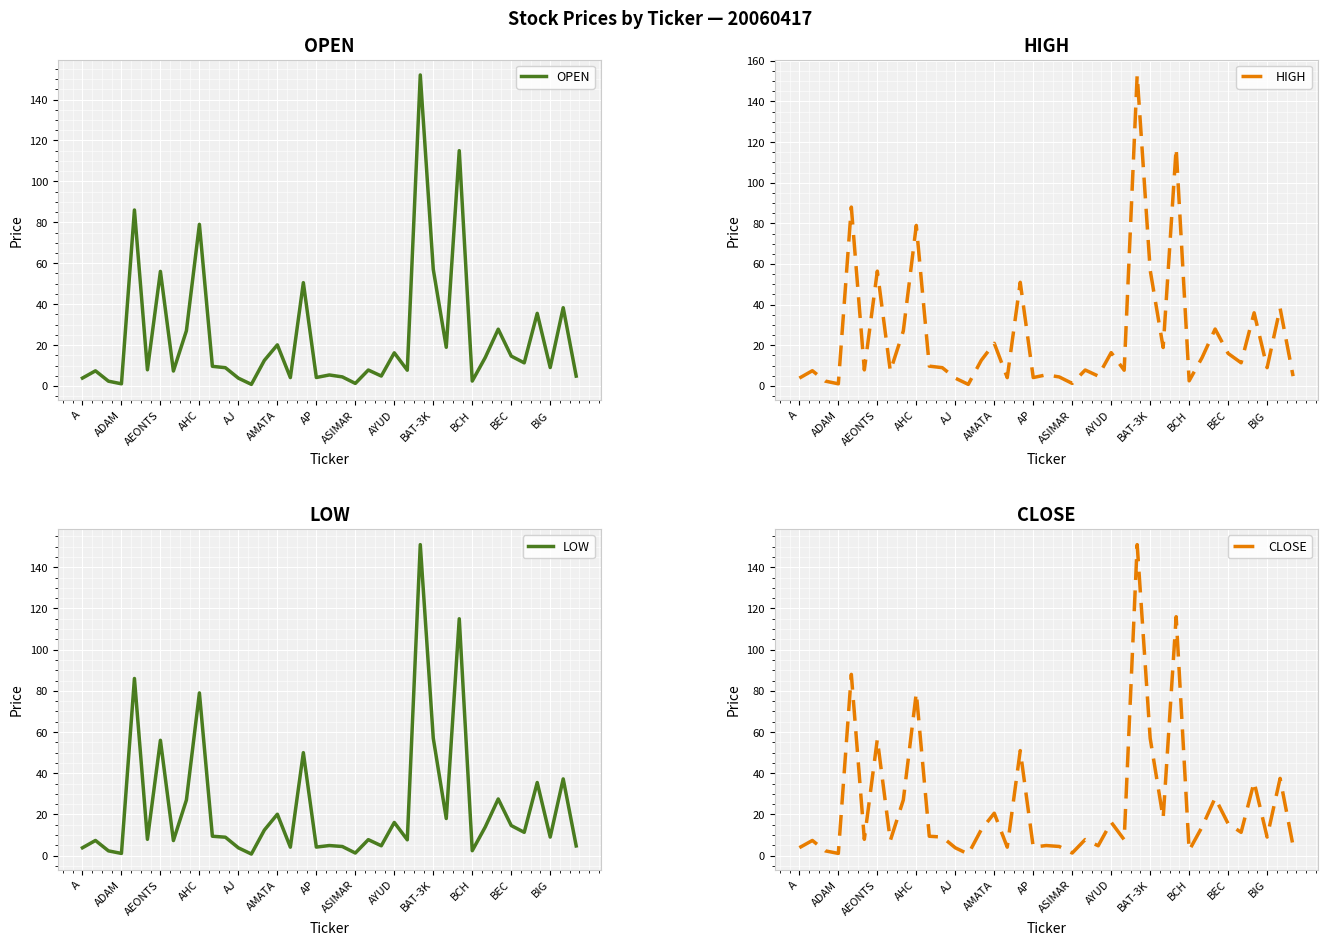

True or false: OPEN and HIGH cross at least once.

False